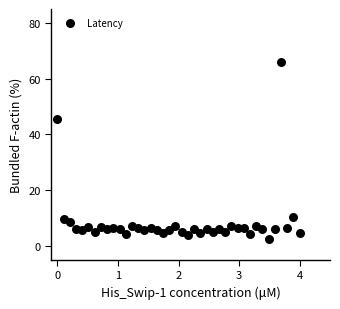

What Y value in the scatter plot is closest to 34?

45.5